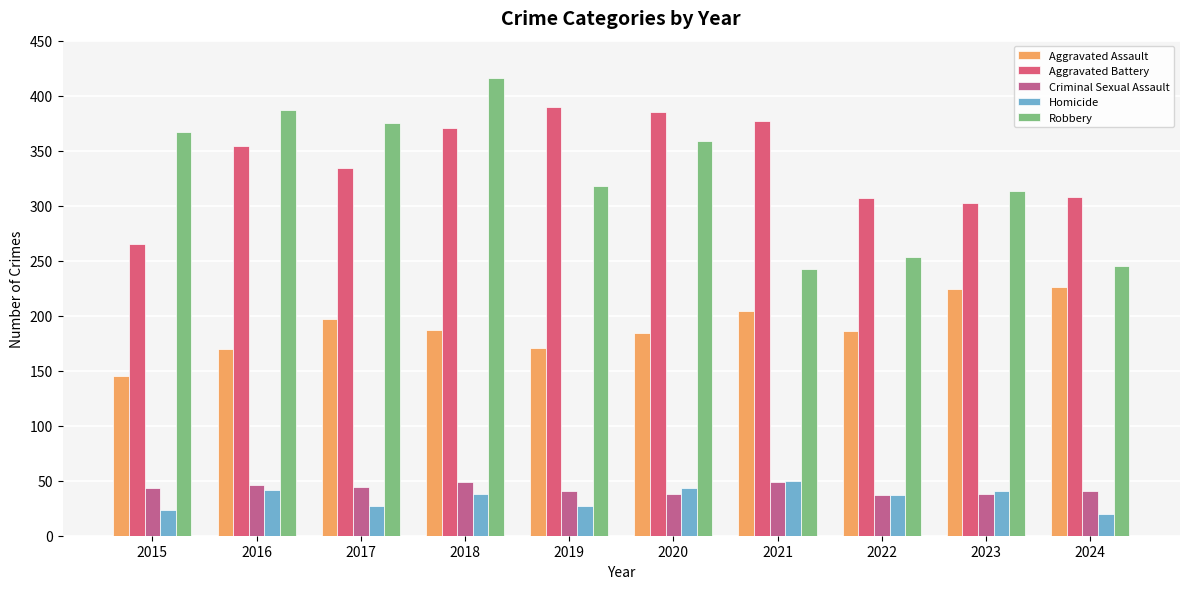

The value of Aggravated Battery at 2017 is 334. True or false?

True